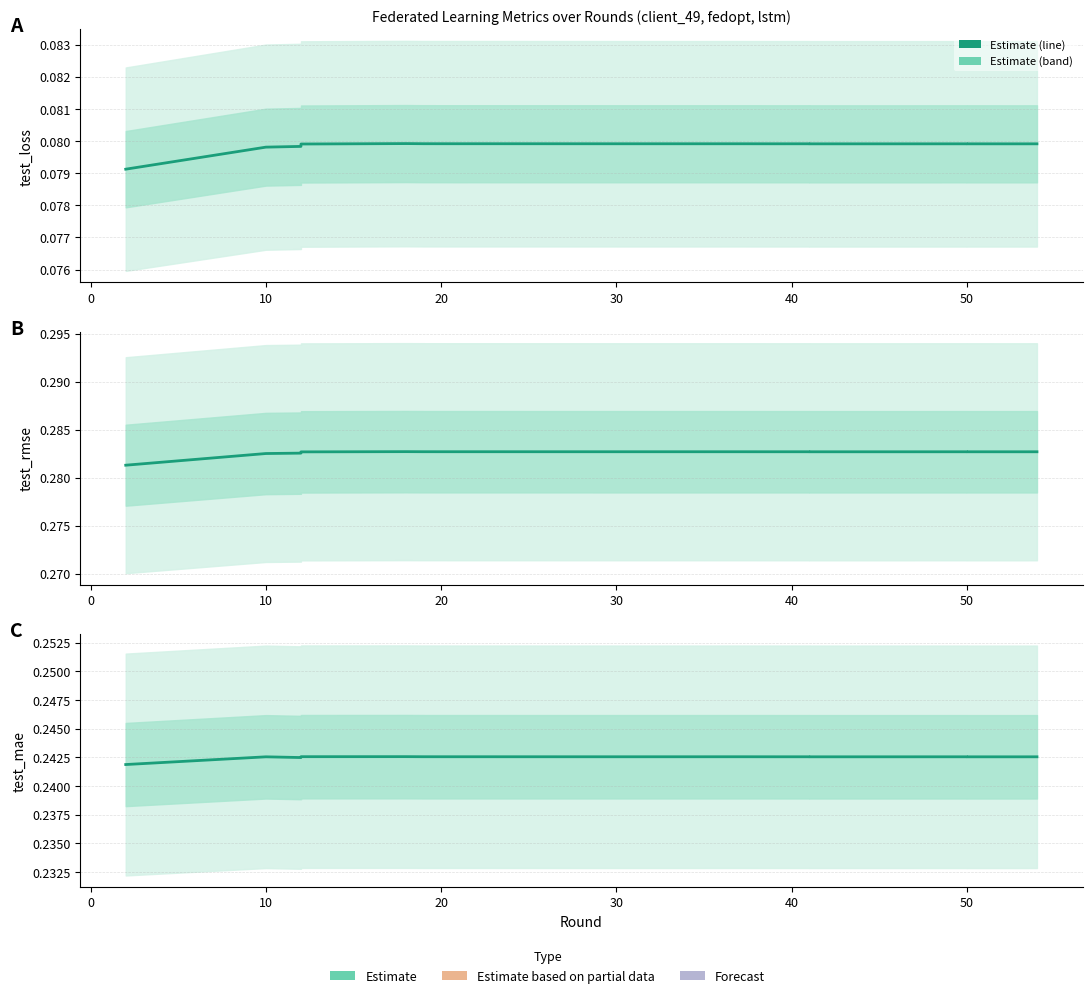

At which category does the data reach its first local valley?

10